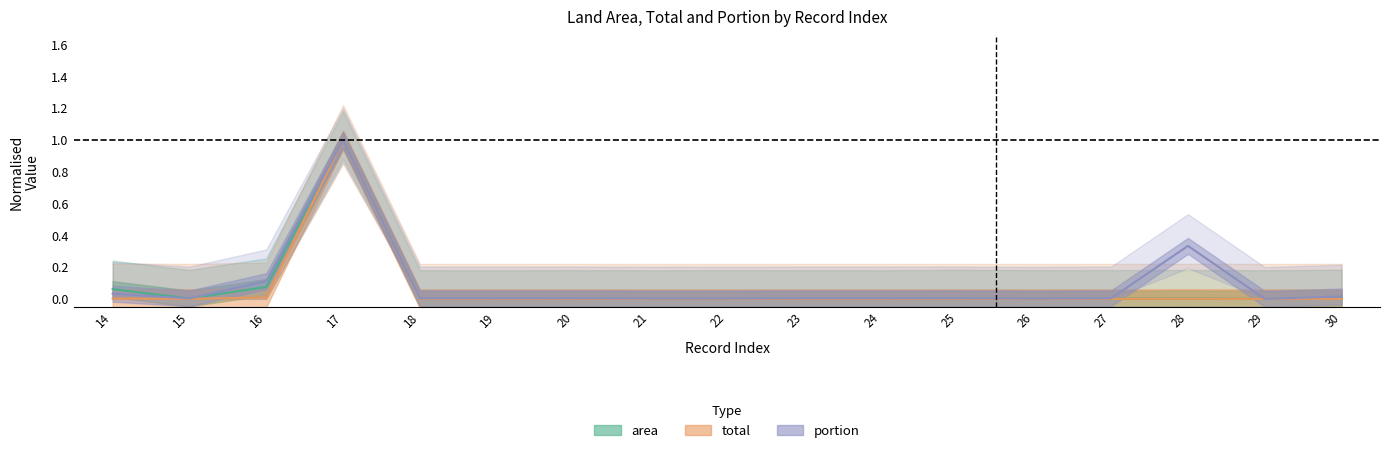

How many lines are shown in the chart?

3